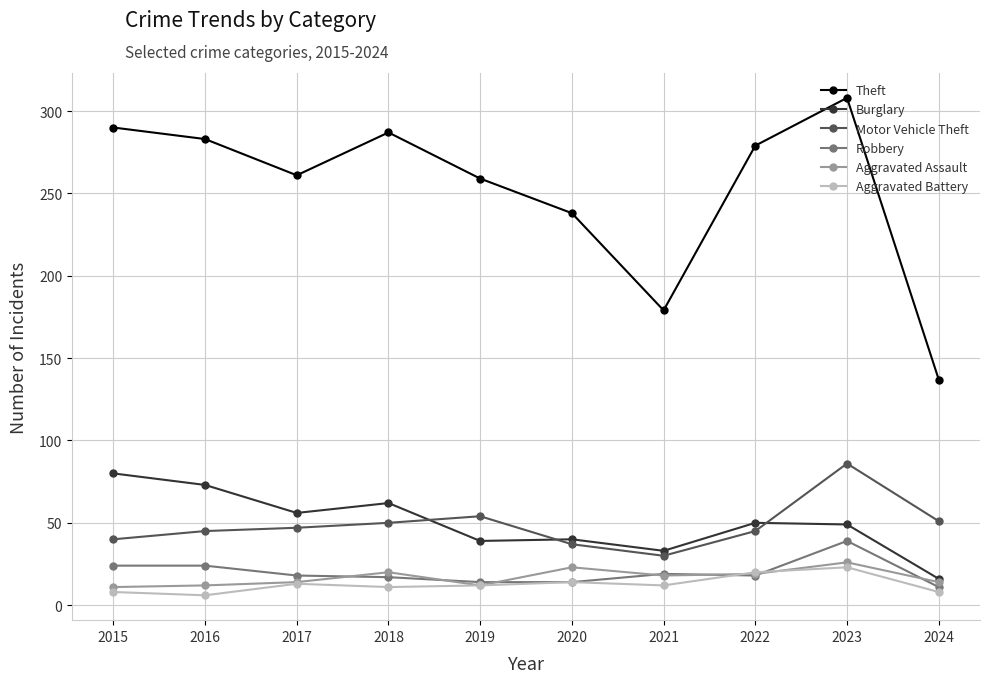

In Burglary, how many points are lower than both neighbors (excluding endpoints)?

3